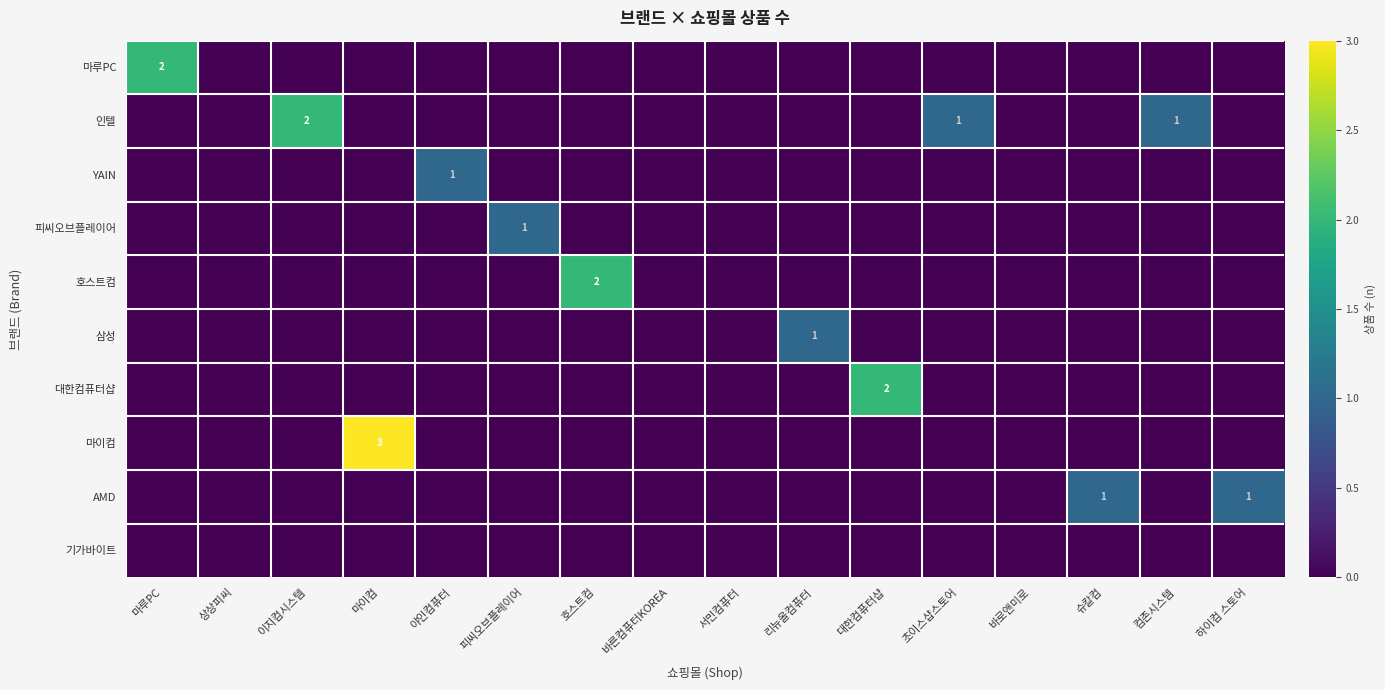

At how many categories does at least one series exceed 0?

12